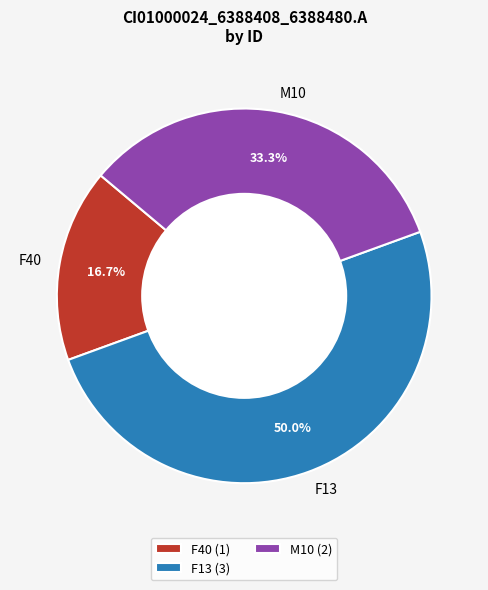

What is the ratio of the value at M10 to the value at F13?

0.7